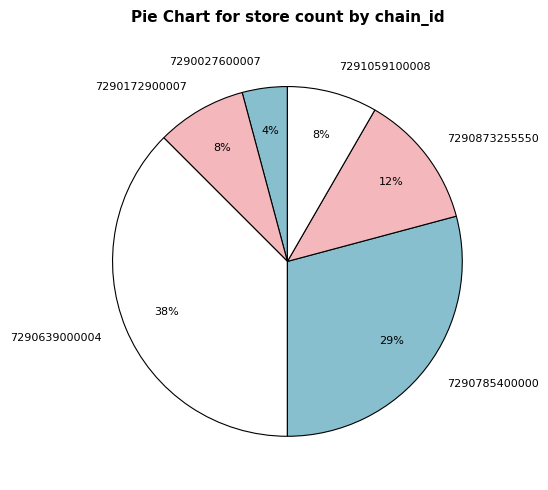

How many slices are in this pie chart?

6